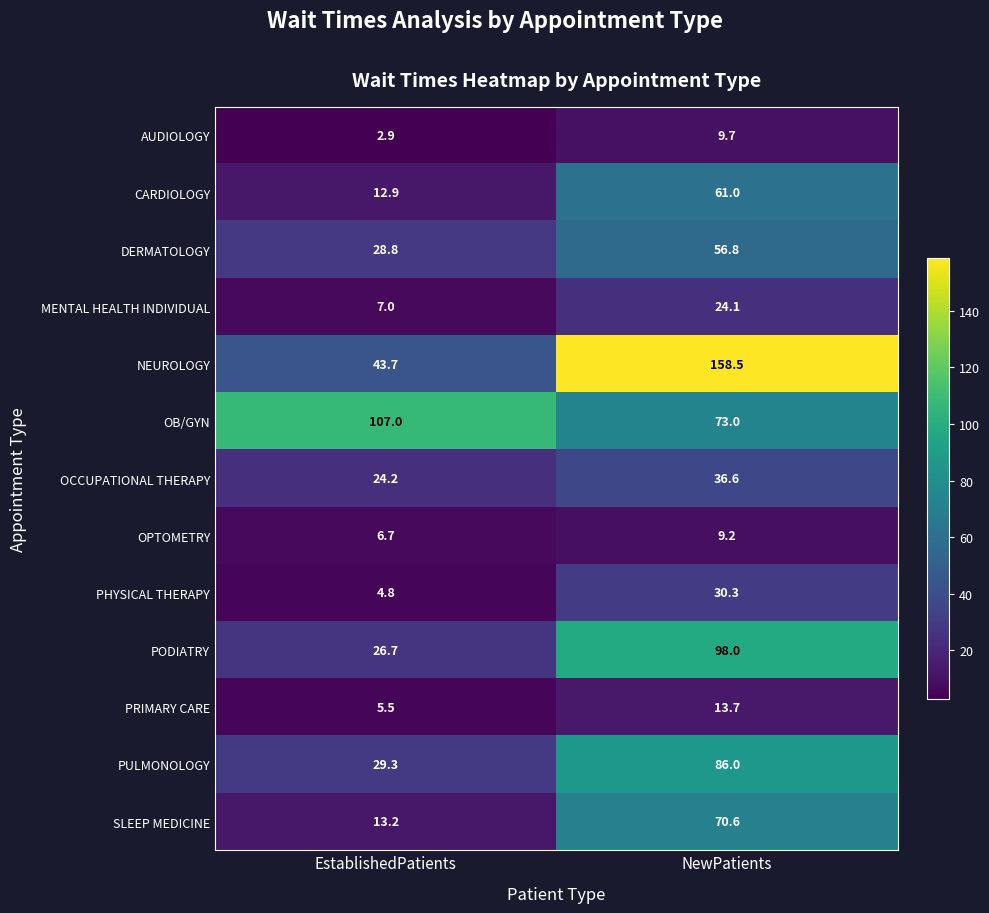

At EstablishedPatients, list the series in order from smallest to largest.

AUDIOLOGY, PHYSICAL THERAPY, PRIMARY CARE, OPTOMETRY, MENTAL HEALTH INDIVIDUAL, CARDIOLOGY, SLEEP MEDICINE, OCCUPATIONAL THERAPY, PODIATRY, DERMATOLOGY, PULMONOLOGY, NEUROLOGY, OB/GYN